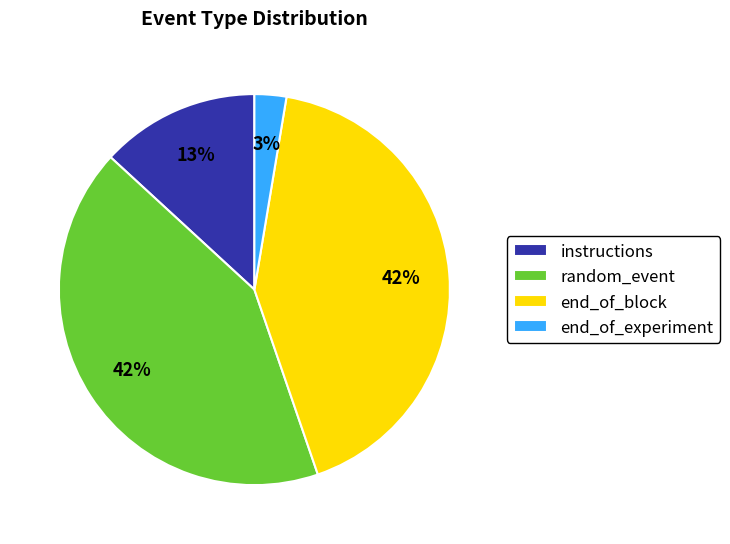

Combined, do end_of_experiment and instructions account for over 50%?

No